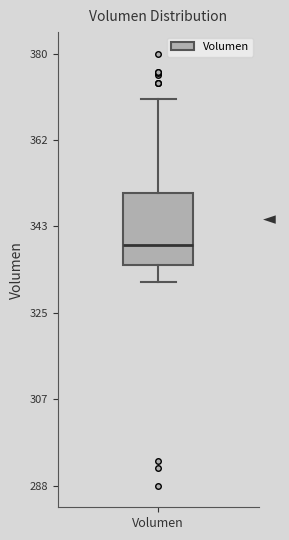

Transcribe this box plot: give where the median line is, the range the box spans, and where the two whiskers end, as read against the y-axis. The values are not printed on the chart, so give them approximately, as read against the axis.

median 340, box 336 to 350, whiskers 332 to 370